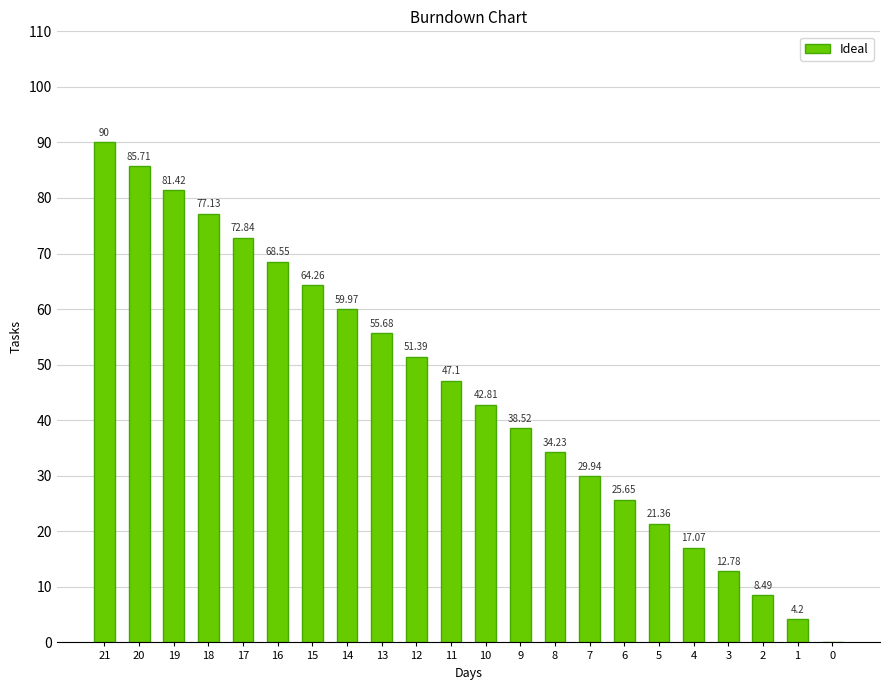

Between 8 and 13, which is larger?

13